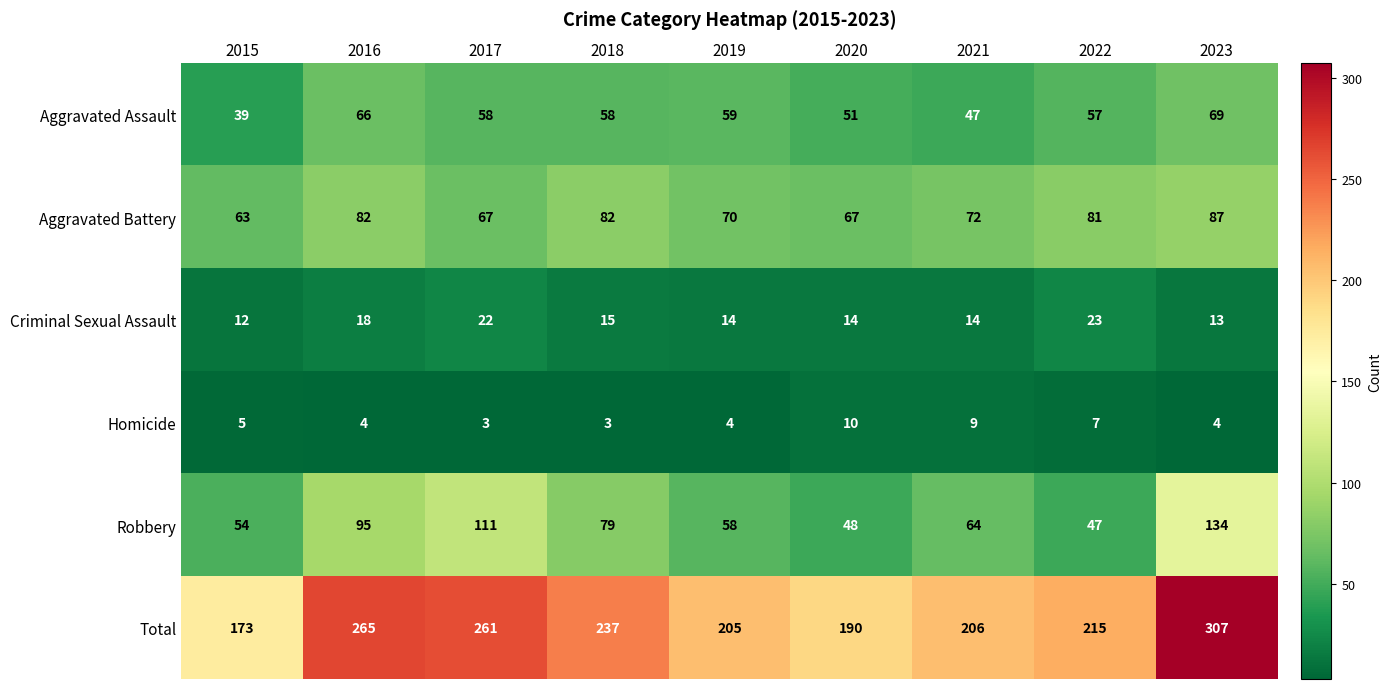

Which category has the highest value across all series?

2023